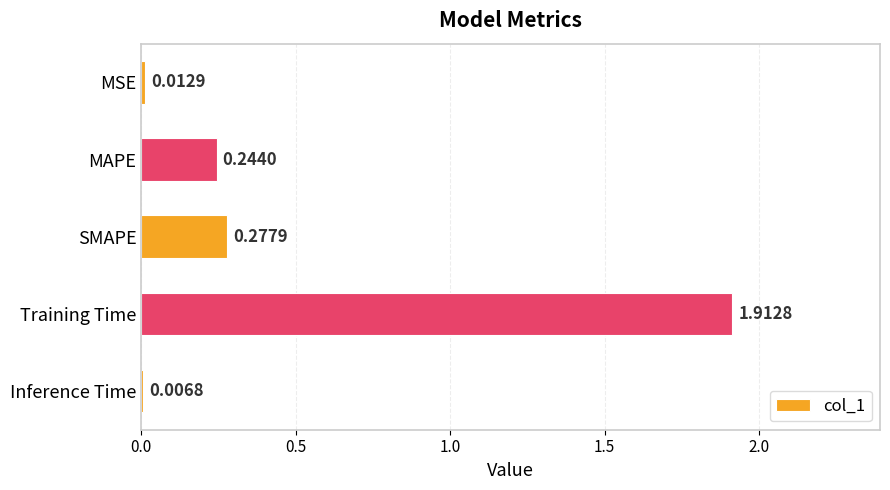

Which has a higher value, Inference Time or MSE?

MSE